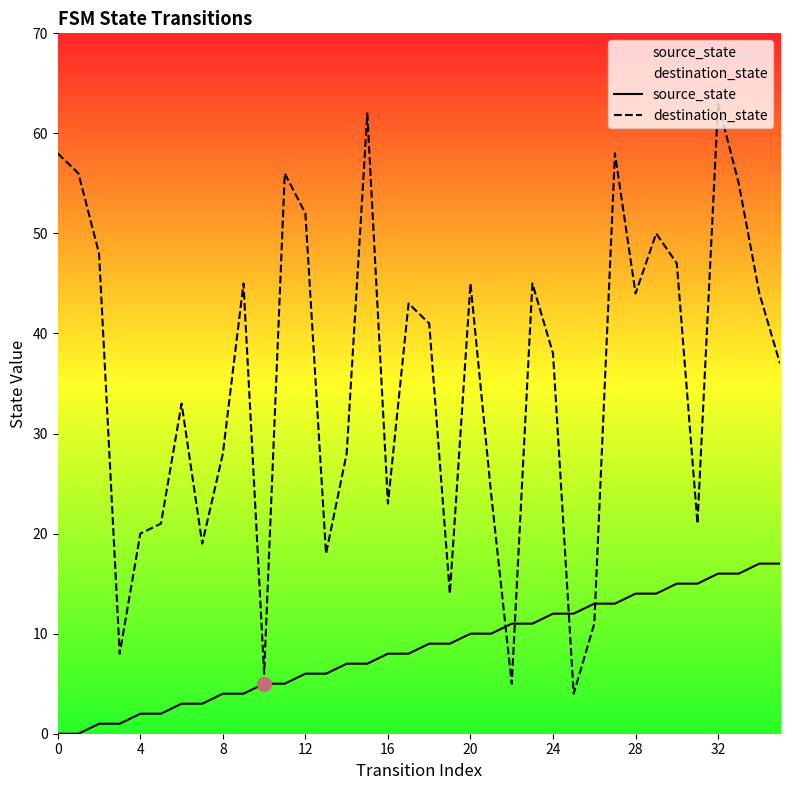

After their last crossing, which series has the higher values: destination_state or source_state?

destination_state